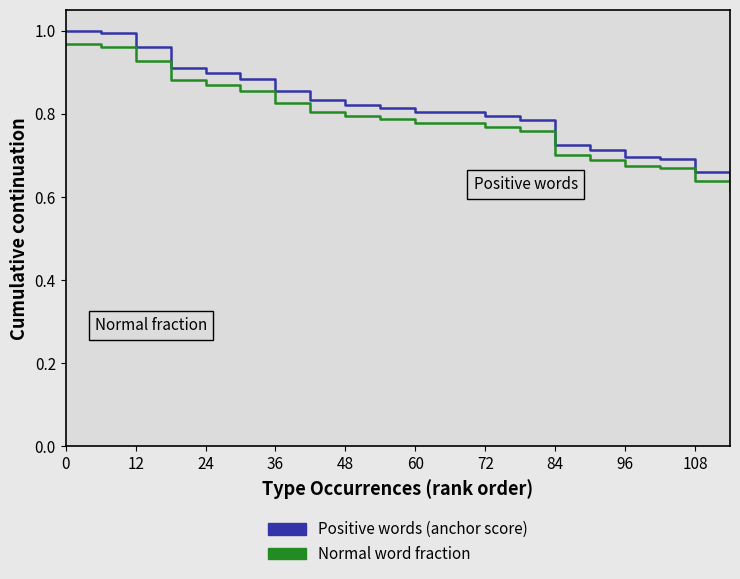

Which series has the largest range (max minus min)?

Positive words (anchor score)